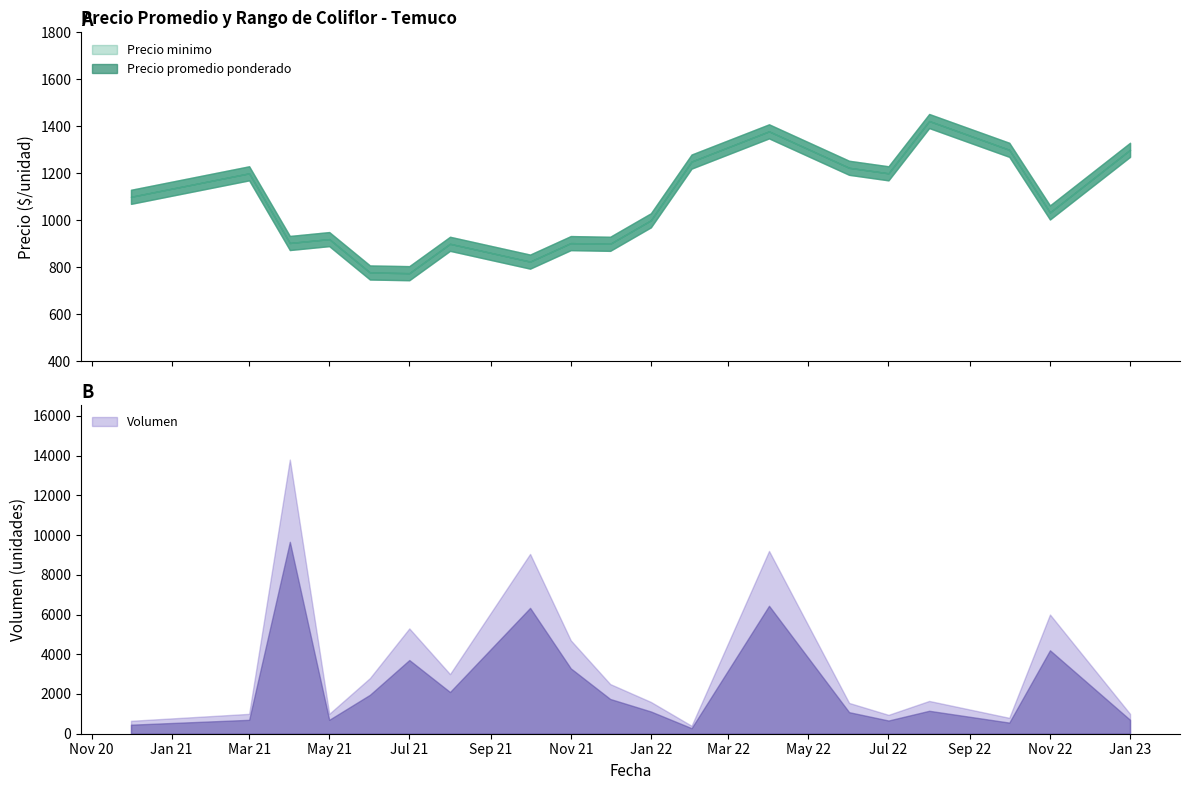

At which label is Precio promedio ponderado closest to 1019?

2022-01-28